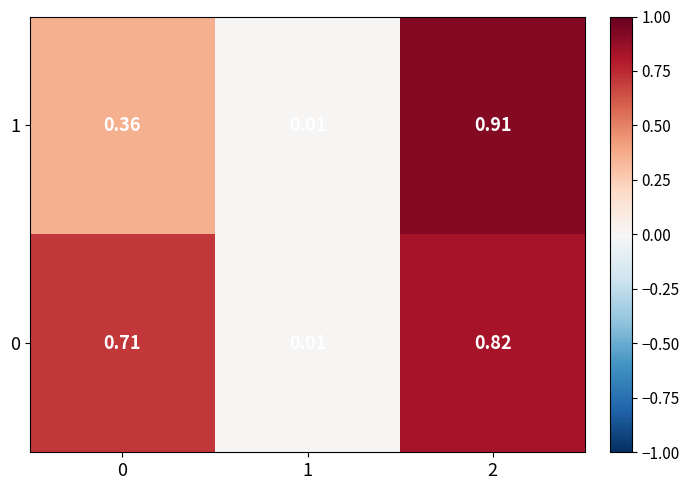

Reading right to left, transcribe all the data shown in this chart.

1: 2=0.9	1=0.0	0=0.4
0: 2=0.8	1=0.0	0=0.7